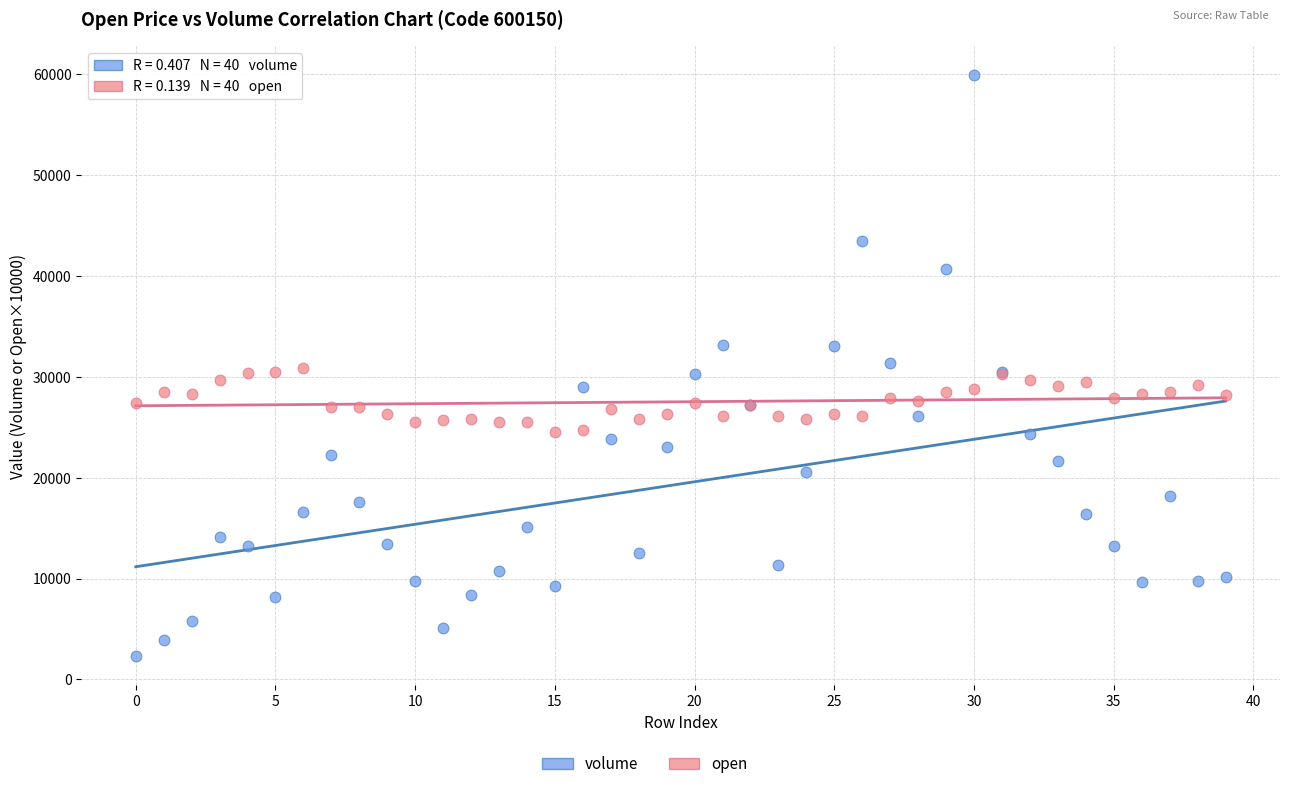

Which series contains the highest Y value?

volume